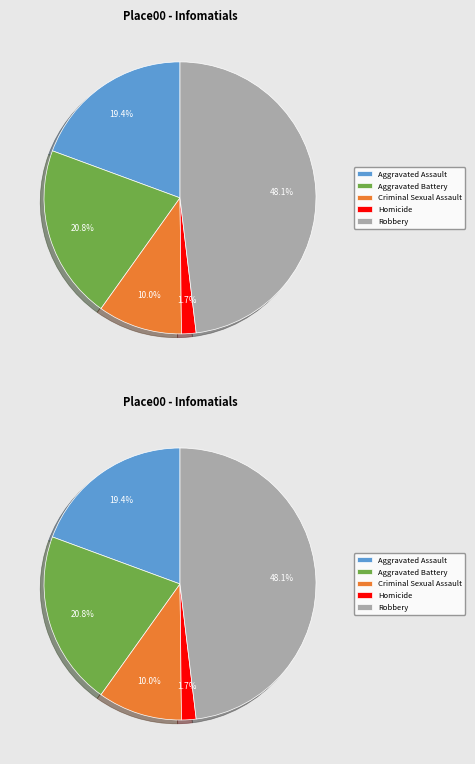

What percentage is the Aggravated Battery slice, to the nearest percent?

21%